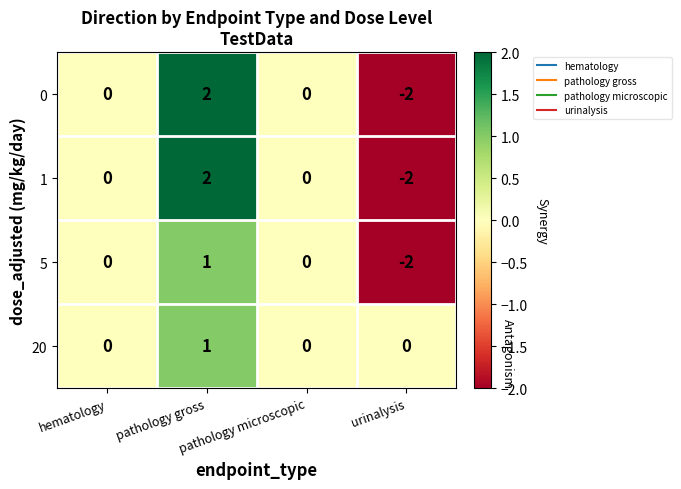

Count the 20 values in the range 0 to 1.

4